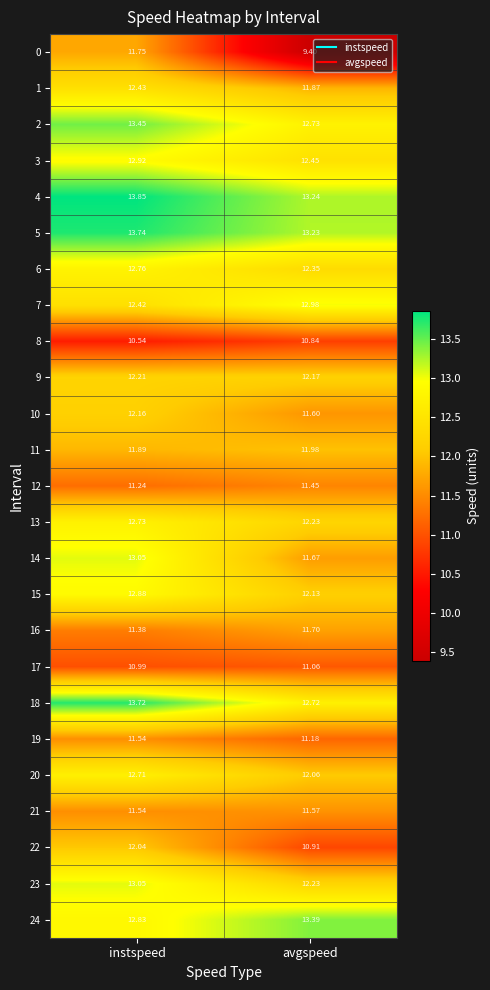

At which label does 24 reach its peak?

avgspeed